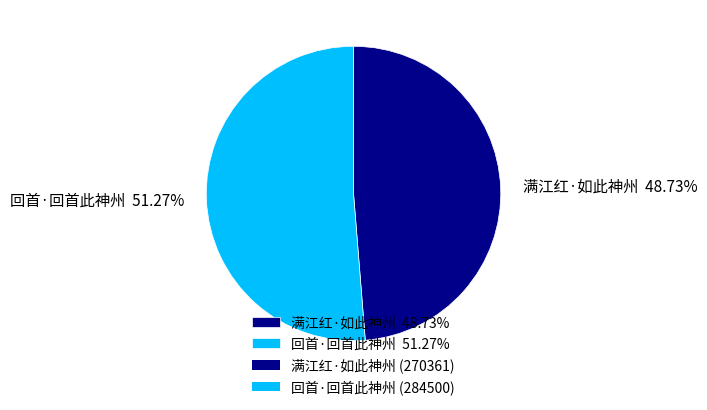

To the nearest percent, what is the difference between the largest and smallest slice percentages?

3%